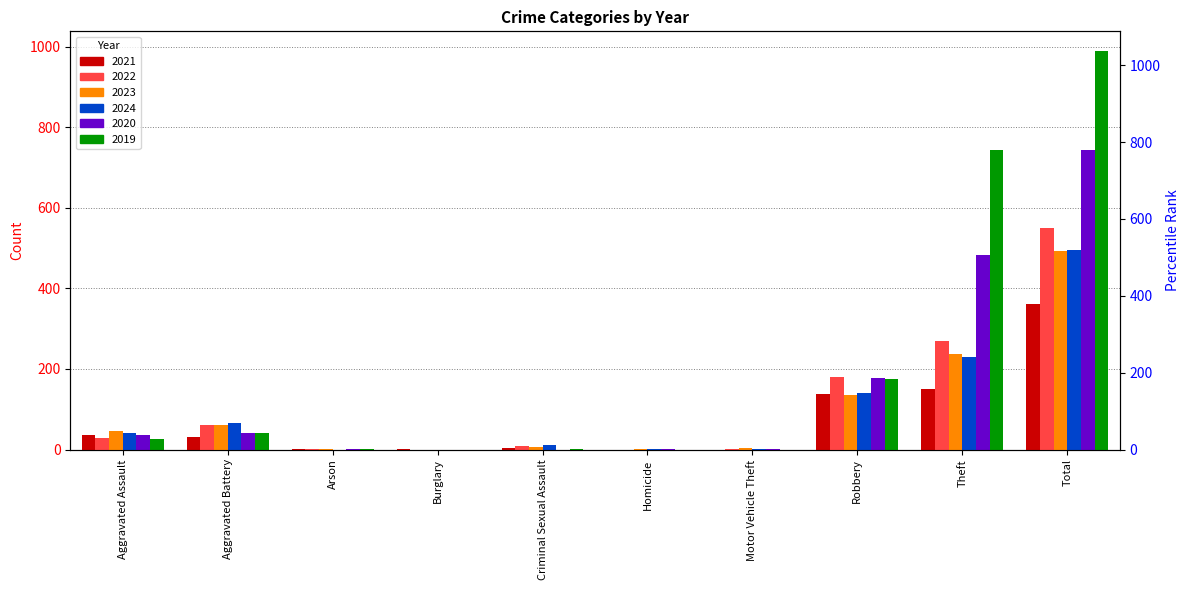

Where does the 2019 series first go above 25?

Aggravated Battery